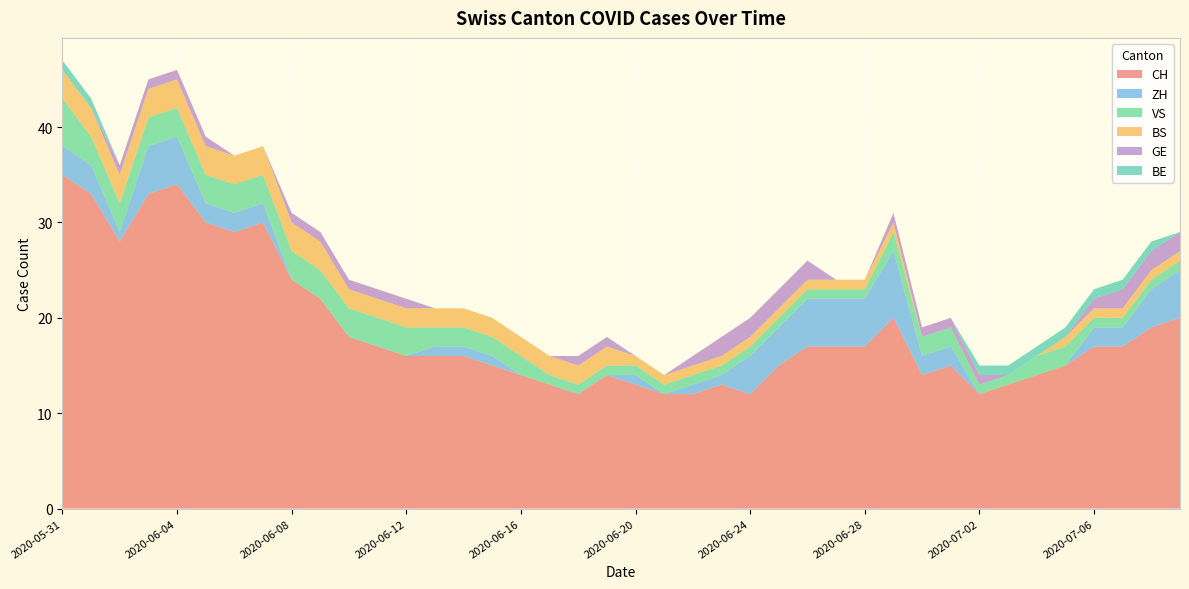

Reading left to right, transcribe all the data shown in this chart.

CH: 35	33	28	33	34	30	29	30	24	22	18	17	16	16	16	15	14	13	12	14	13	12	12	13	12	15	17	17	17	20	14	15	12	13	14	15	17	17	19	20
ZH: 3	3	1	5	5	2	2	2	0	0	0	0	0	1	1	1	0	0	0	0	1	0	1	1	4	4	5	5	5	7	2	2	0	0	0	0	2	2	4	5
VS: 5	3	3	3	3	3	3	3	3	3	3	3	3	2	2	2	2	1	1	1	1	1	1	1	1	1	1	1	1	2	2	2	1	1	2	2	1	1	1	1
BS: 3	3	3	3	3	3	3	3	3	3	2	2	2	2	2	2	2	2	2	2	1	1	1	1	1	1	1	1	1	1	0	0	0	0	0	1	1	1	1	1
GE: 0	0	1	1	1	1	0	0	1	1	1	1	1	0	0	0	0	0	1	1	0	0	1	2	2	2	2	0	0	1	1	1	1	0	0	0	1	2	2	2
BE: 1	1	0	0	0	0	0	0	0	0	0	0	0	0	0	0	0	0	0	0	0	0	0	0	0	0	0	0	0	0	0	0	1	1	1	1	1	1	1	0